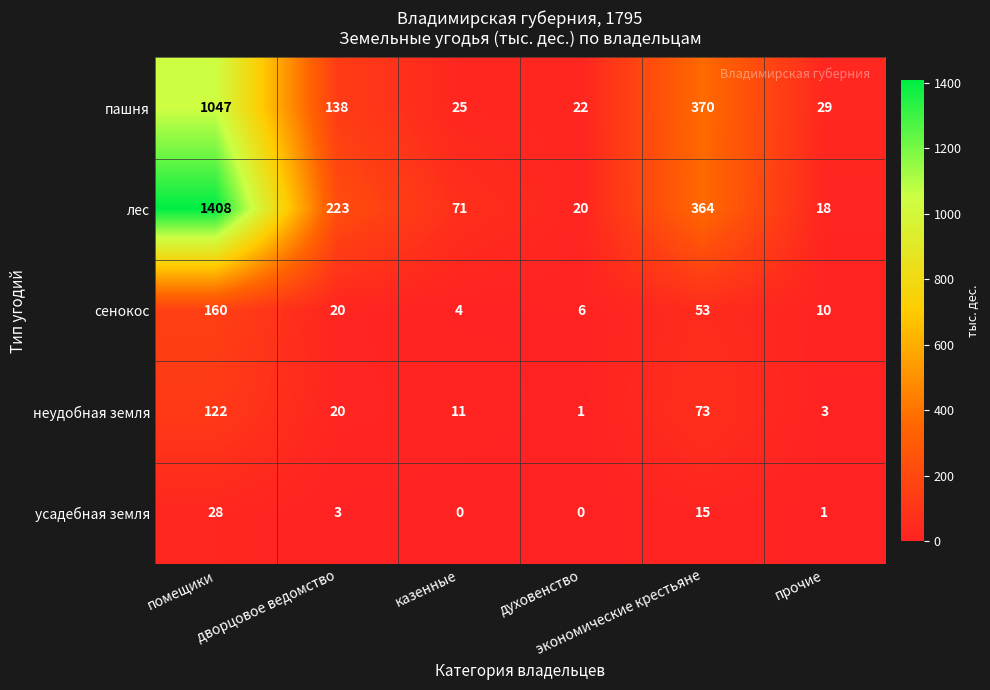

What is the difference between the second highest and minimum values in the усадебная земля series?

15